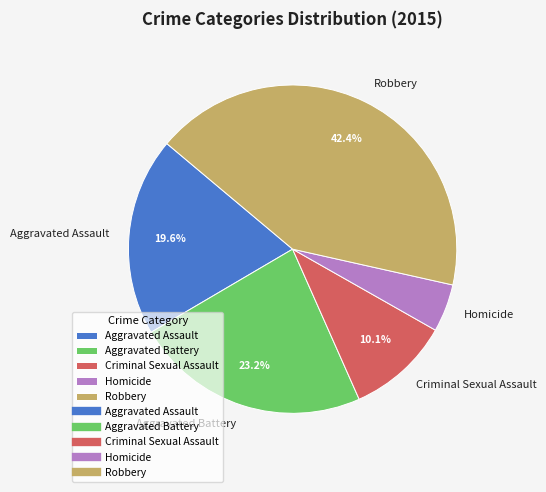

The Aggravated Battery slice represents 23% of the pie. True or false?

True